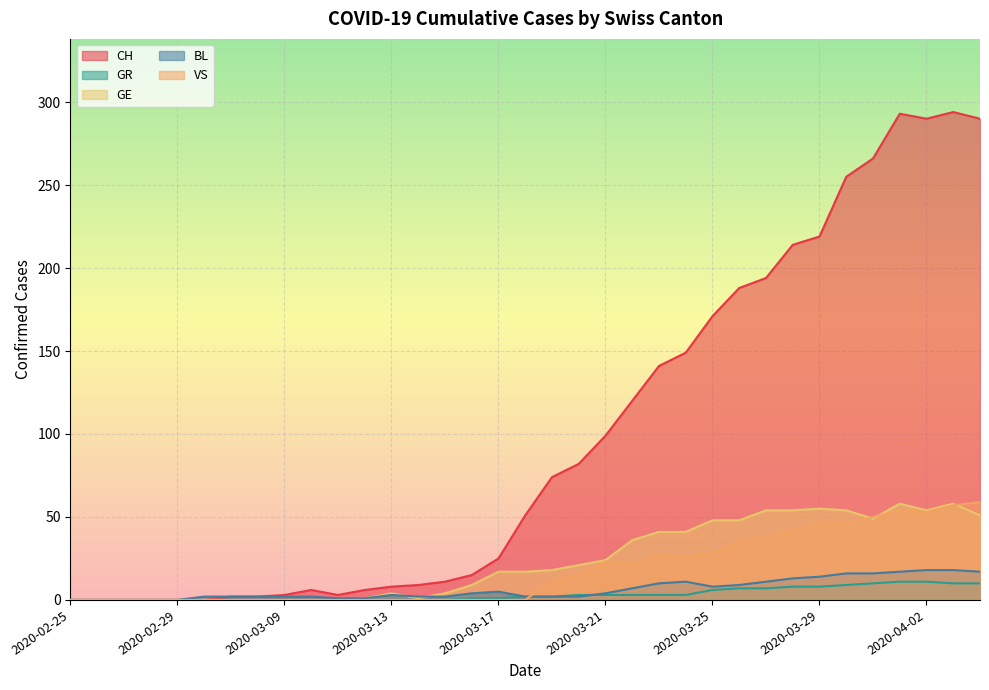

What is the maximum value shown in the chart?

294